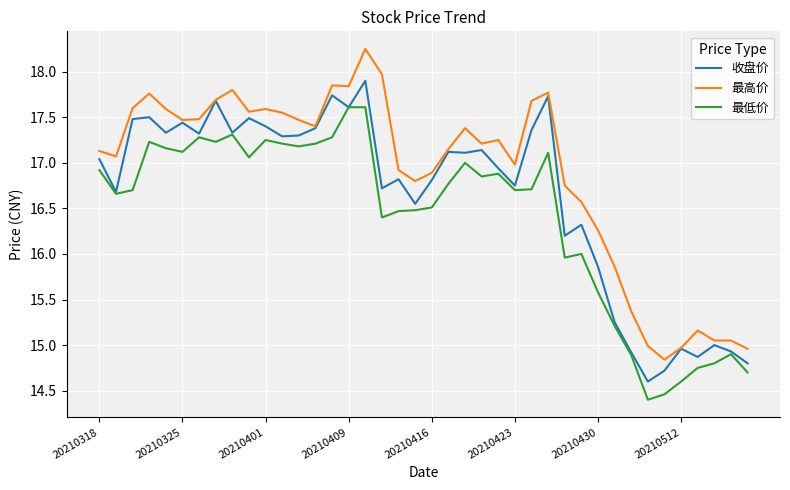

Does the chart have visible grid lines?

Yes